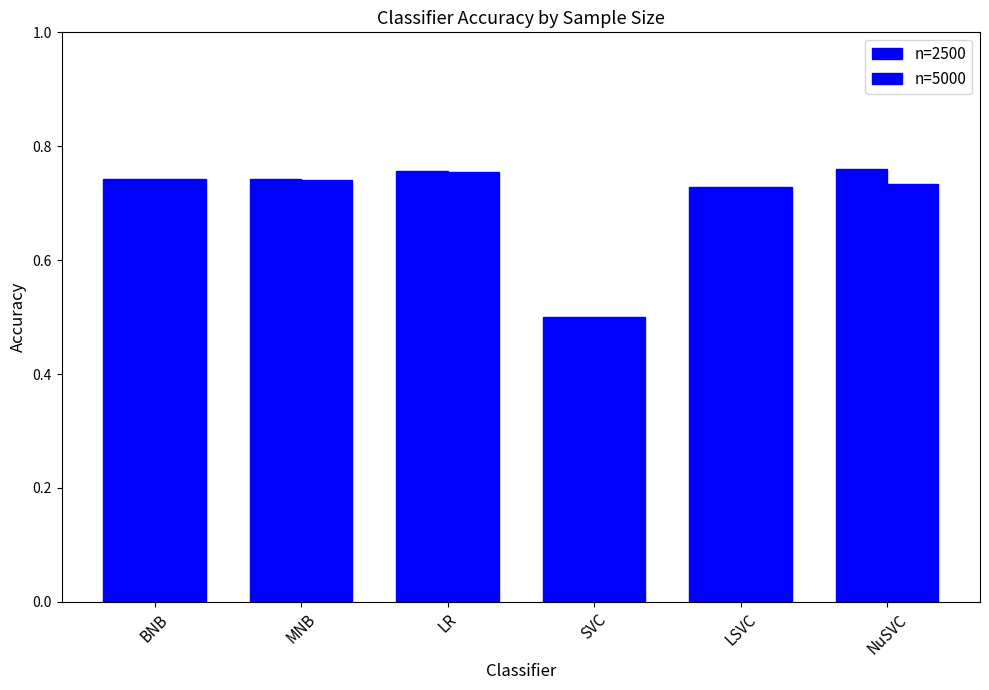

True or false: n=5000 has a value of 1.3 at MNB.

False